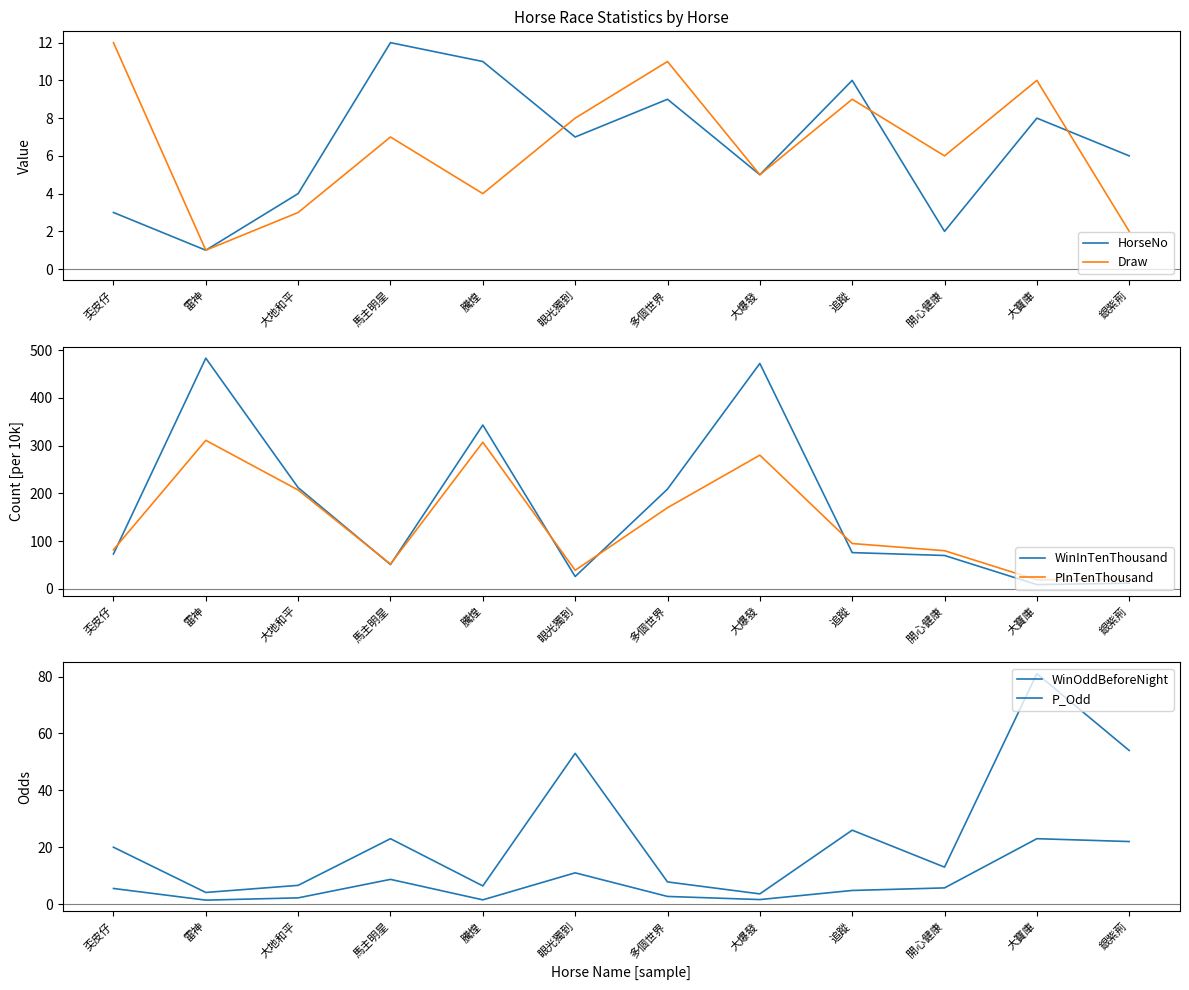

How many data points in Draw are above 7?

5